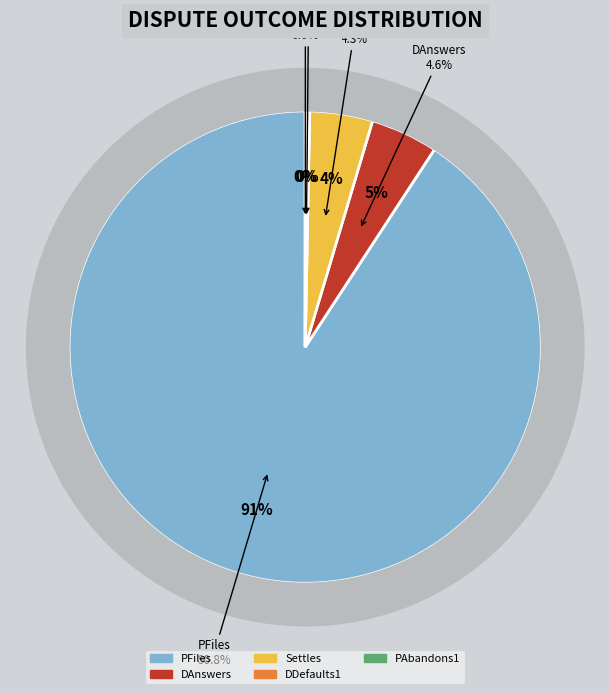

What is the largest slice in the pie chart?

PFiles